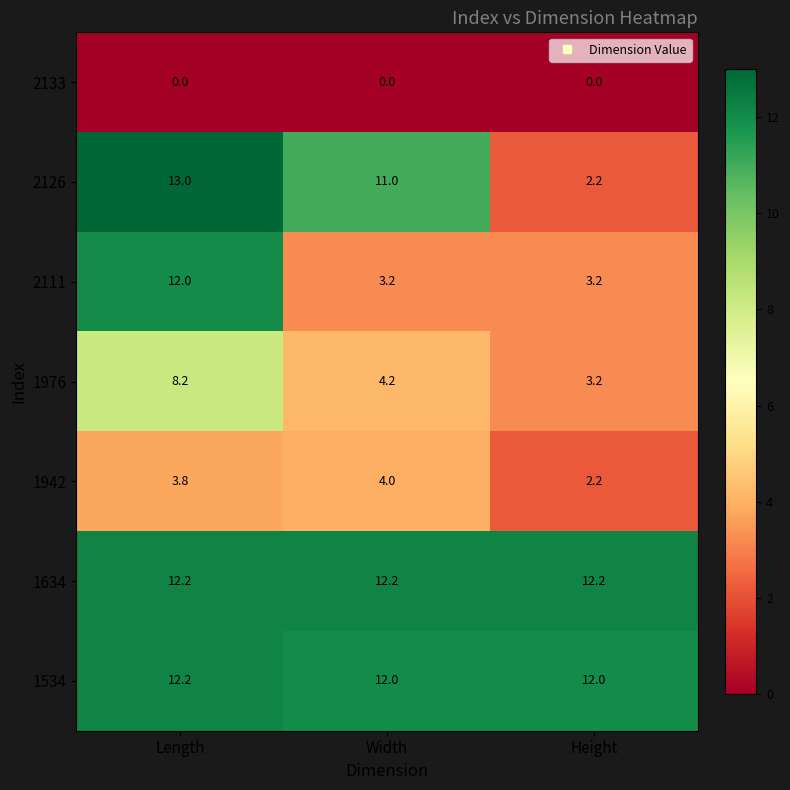

At which label does 2126 first exceed 11?

Length